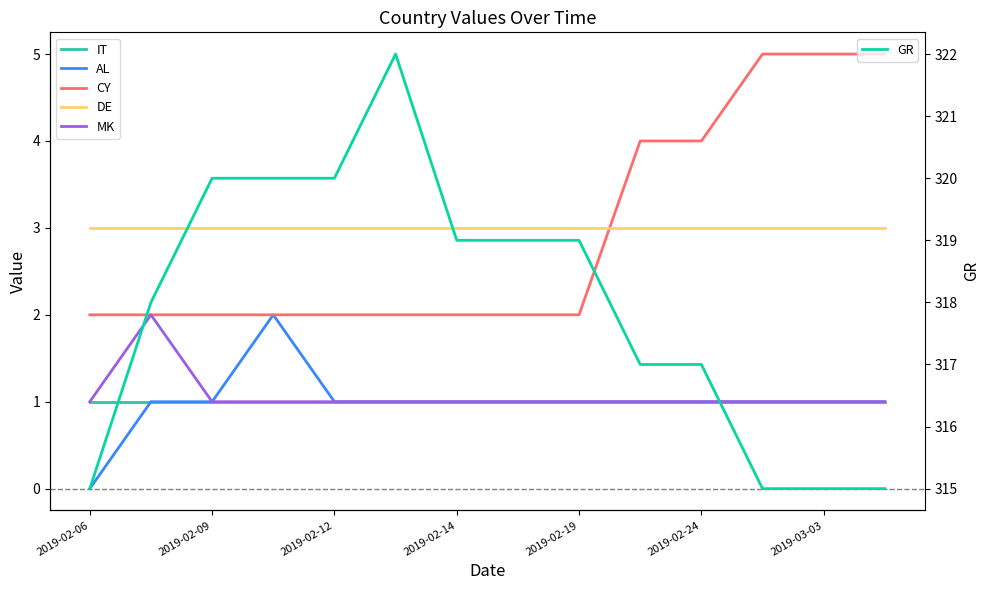

True or false: GR and CY intersect in this chart.

False